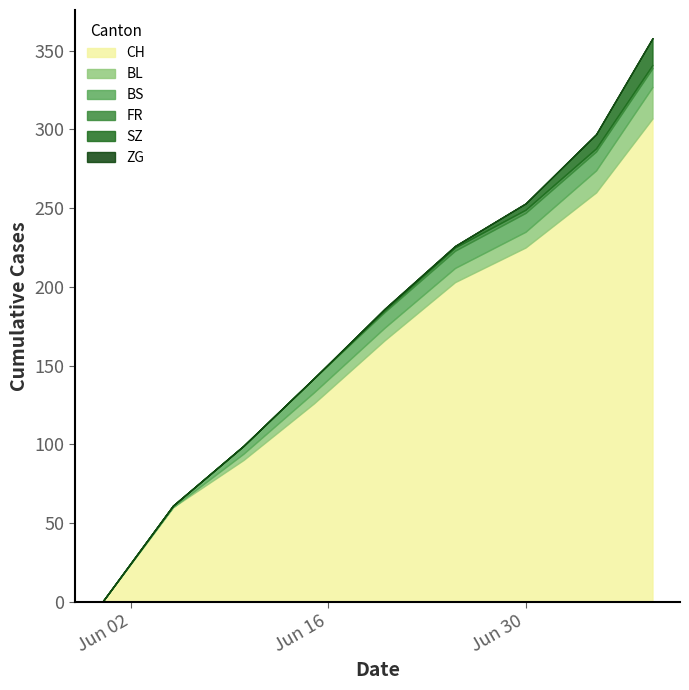

True or false: BS has a value of 11 at 5.

True